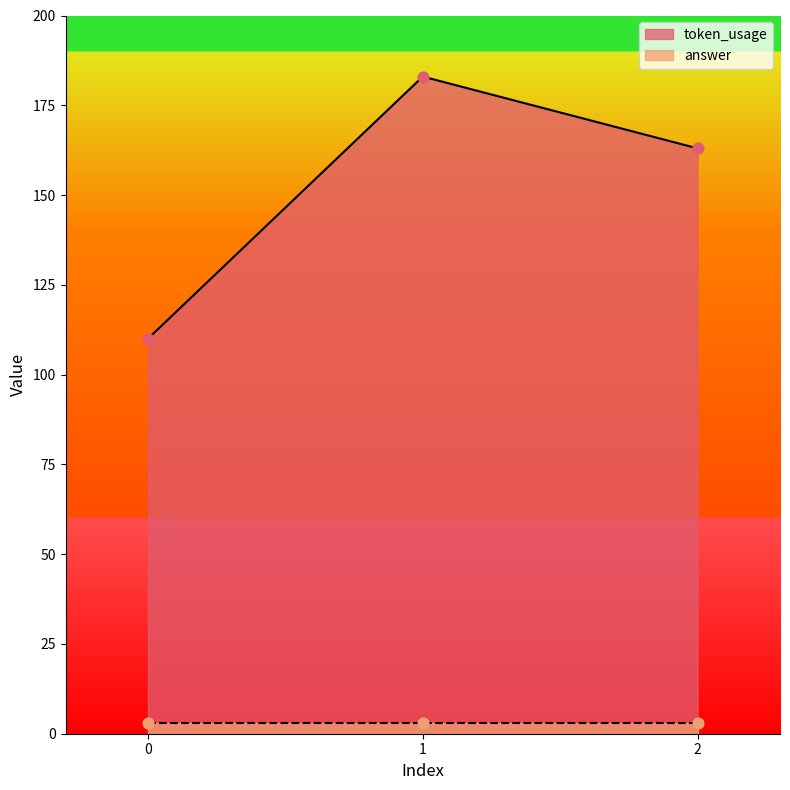

What is the ratio of the value at 1 to the value at 2?

1.1